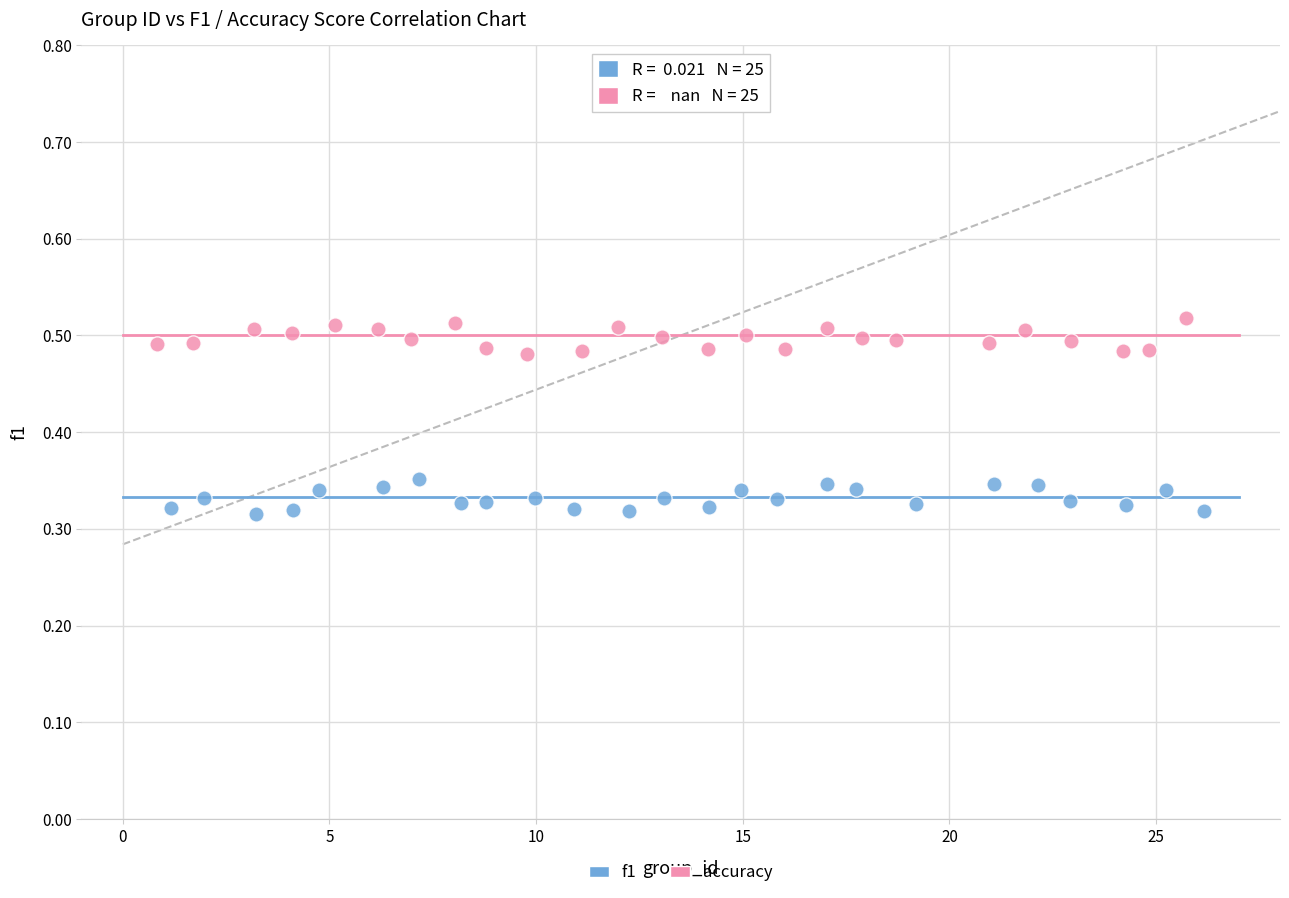

Which series contains the lowest Y value?

f1